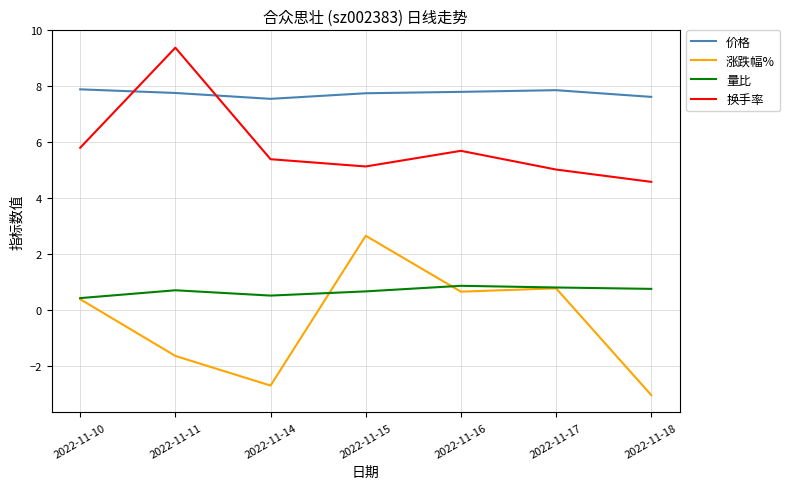

What value does the 量比 series have at 2022-11-15?

0.7